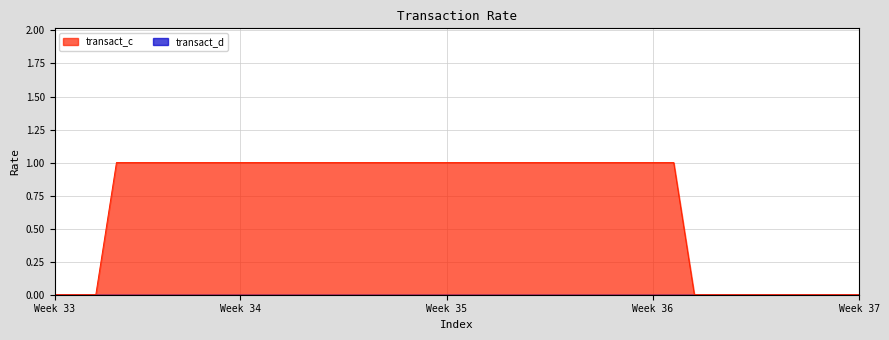

Is it true that the value at 5 is 2?

False